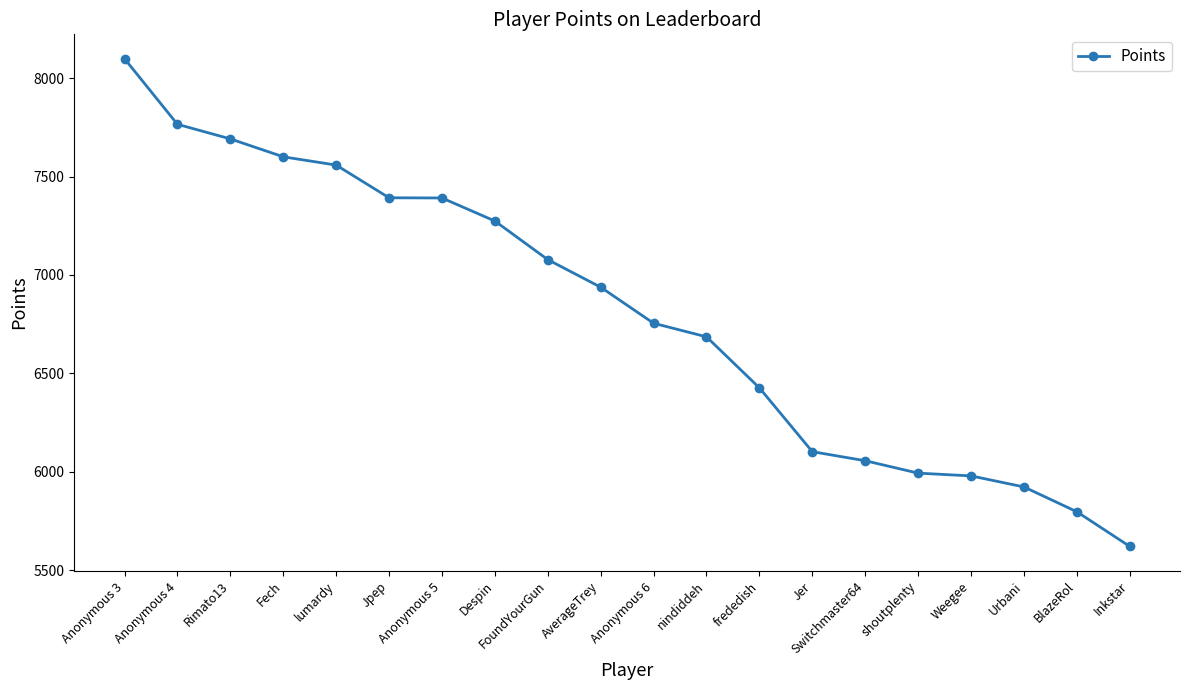

What is the label of the 11th point from the right?

AverageTrey